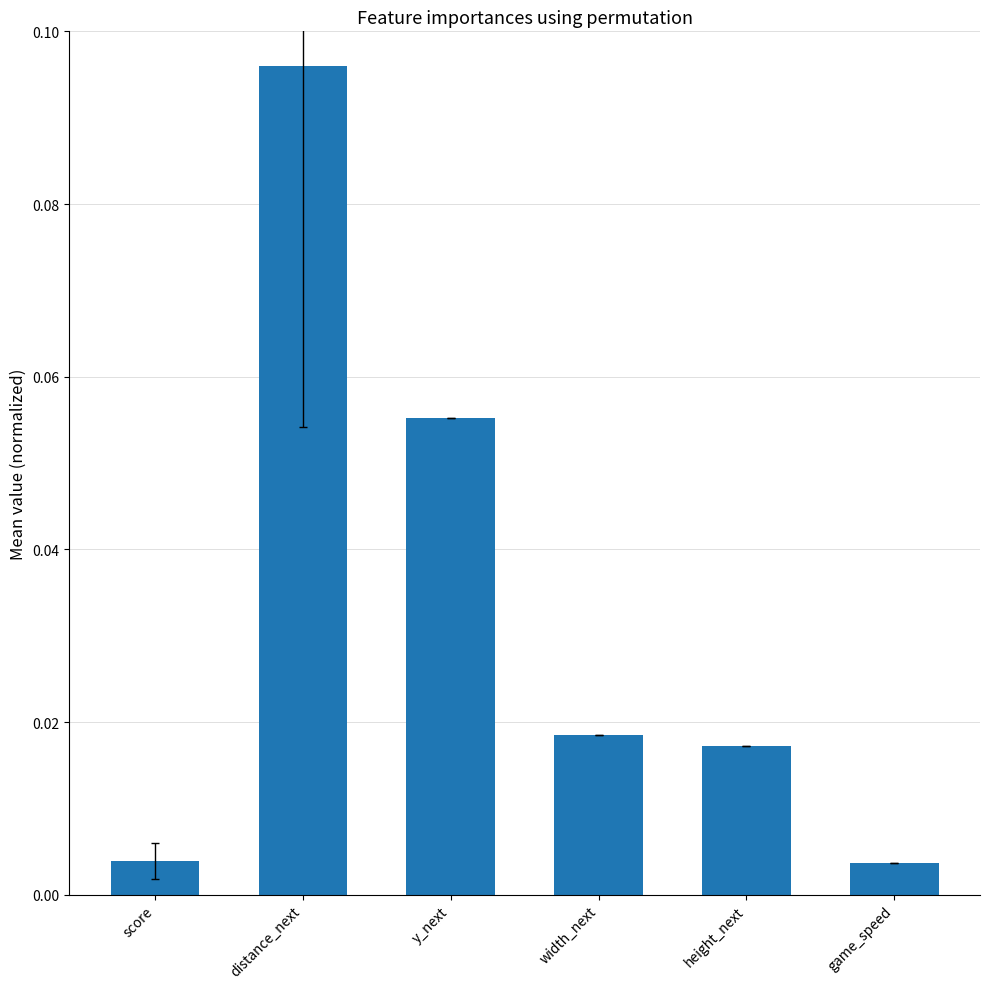

Which label corresponds to the largest value in the chart?

distance_next